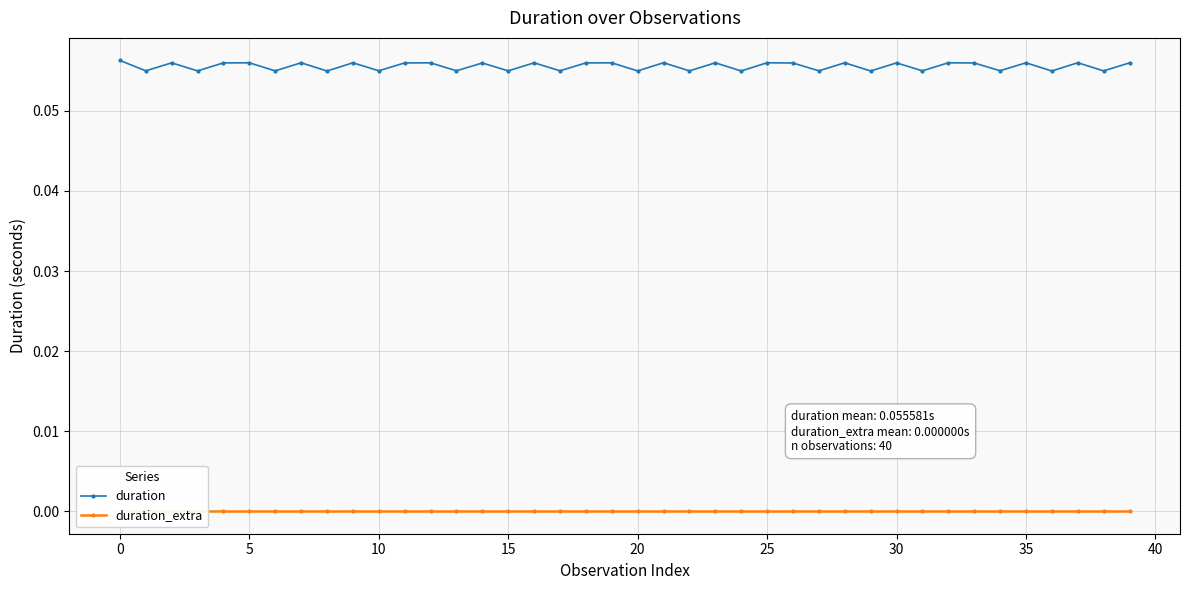

True or false: duration has more than 1 points higher than both neighbors.

True